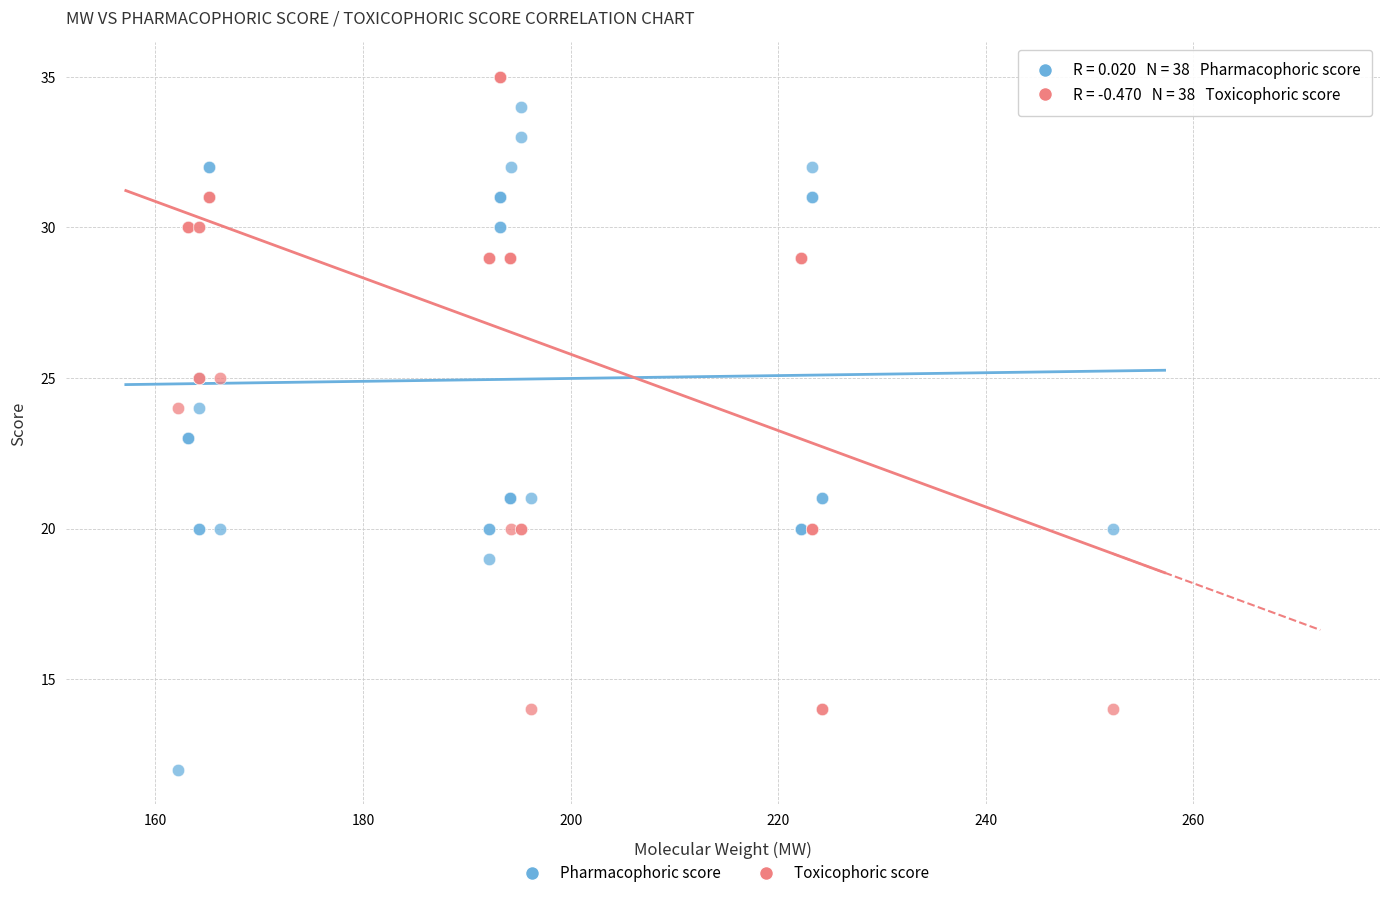

What are all the series names shown in the legend?

Pharmacophoric score, Toxicophoric score